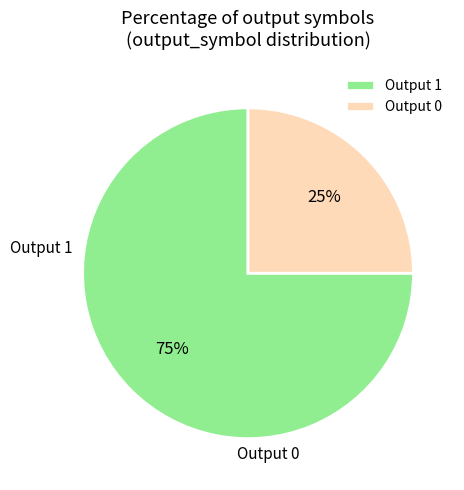

Count the number of slices in the pie.

2